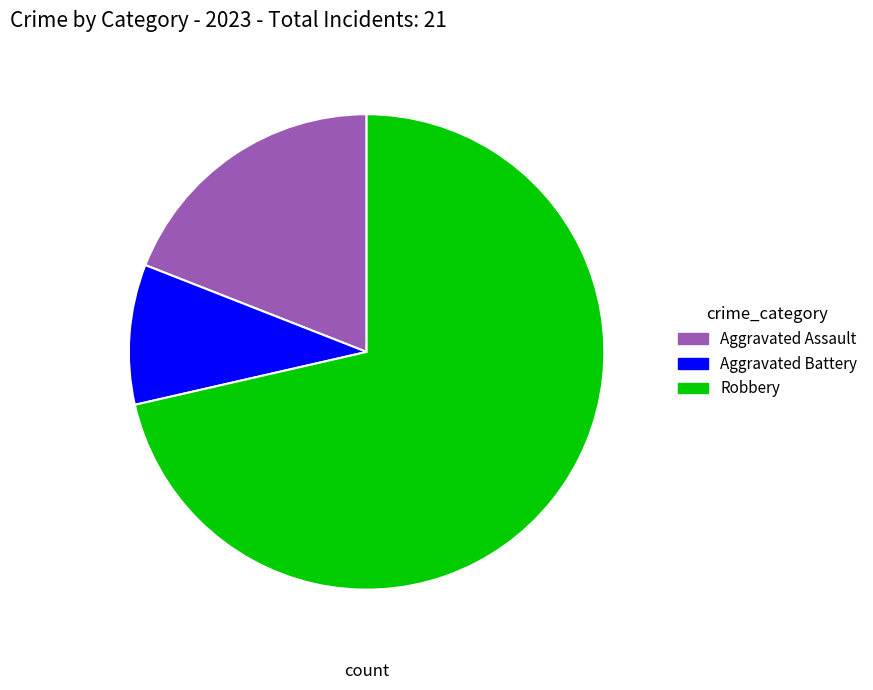

Is it true that Robbery is 71% of the pie?

True